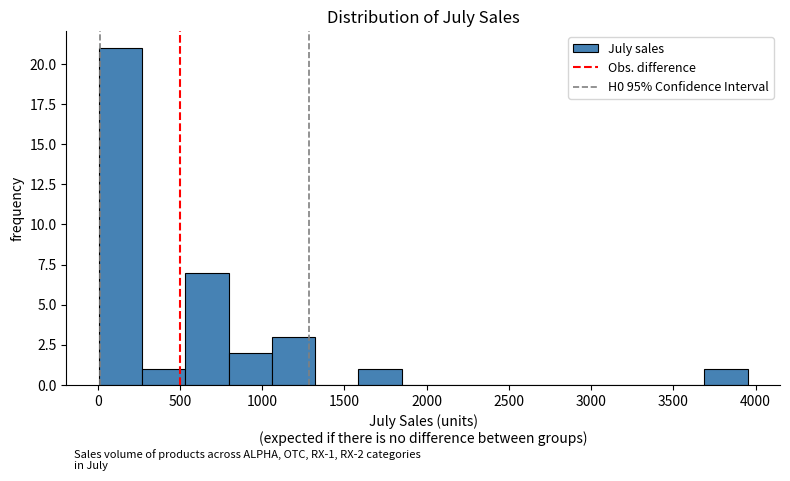

Which range on the x-axis has the tallest bar?

0 to 250